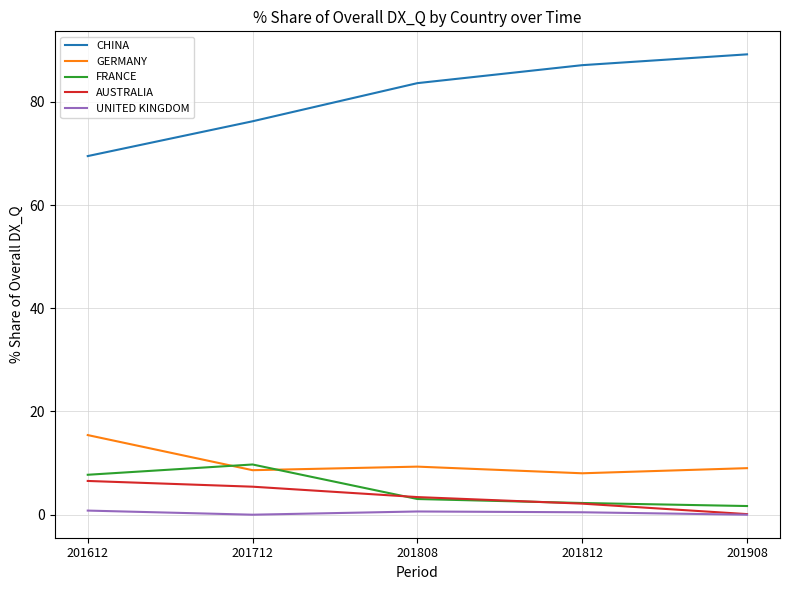

Which series has the largest total across all categories?

CHINA